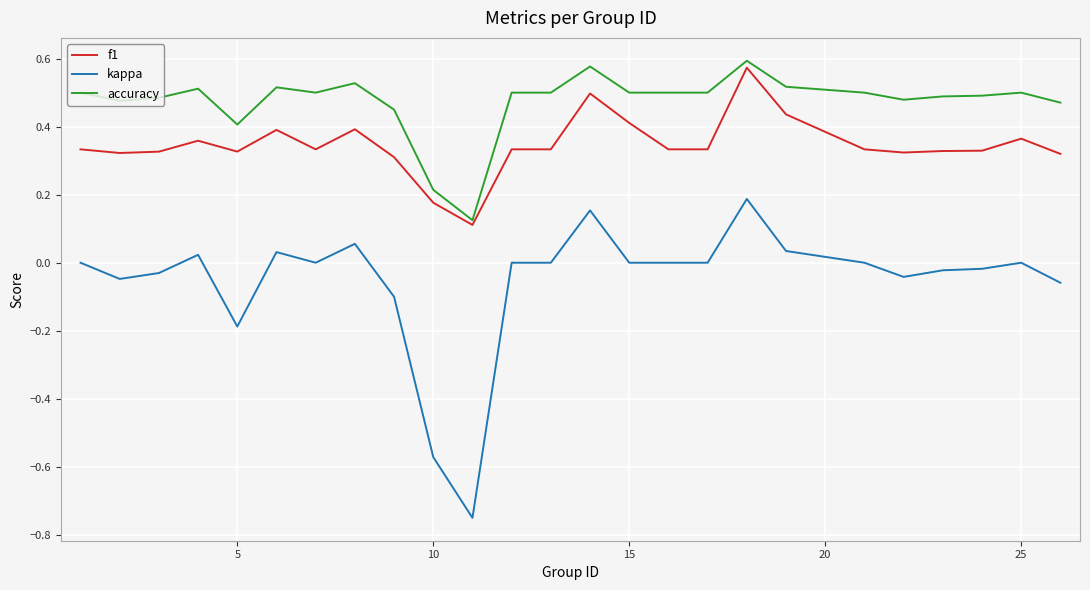

How many lines are shown in the chart?

3